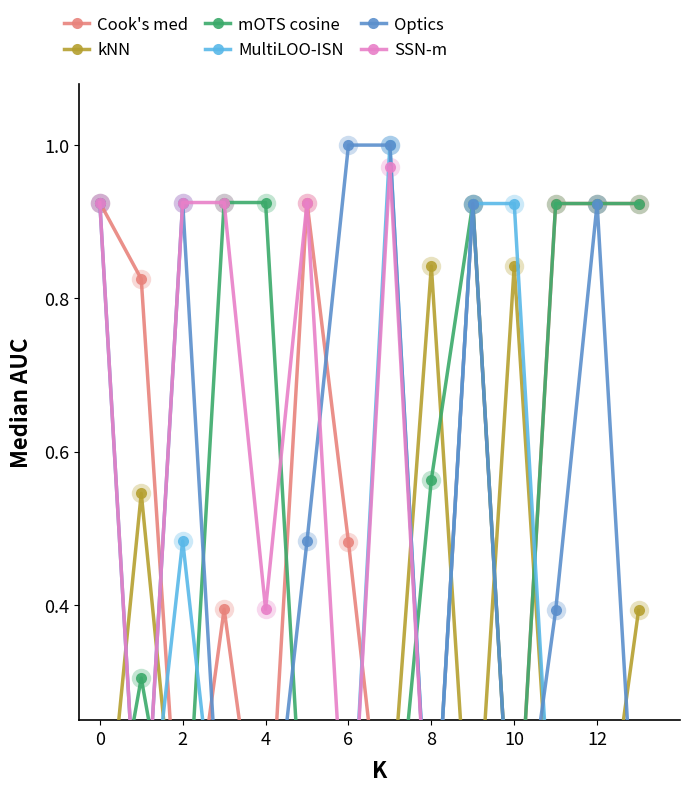

At which category is the sum across all series the highest?

9